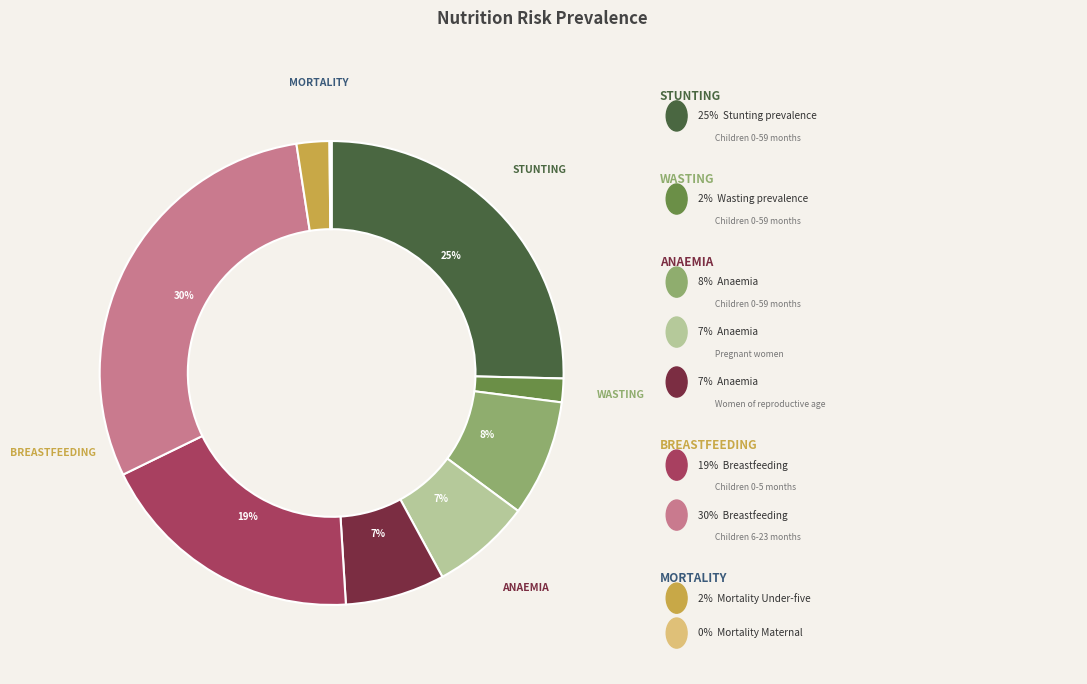

To the nearest percent, what is the average slice percentage?

11%